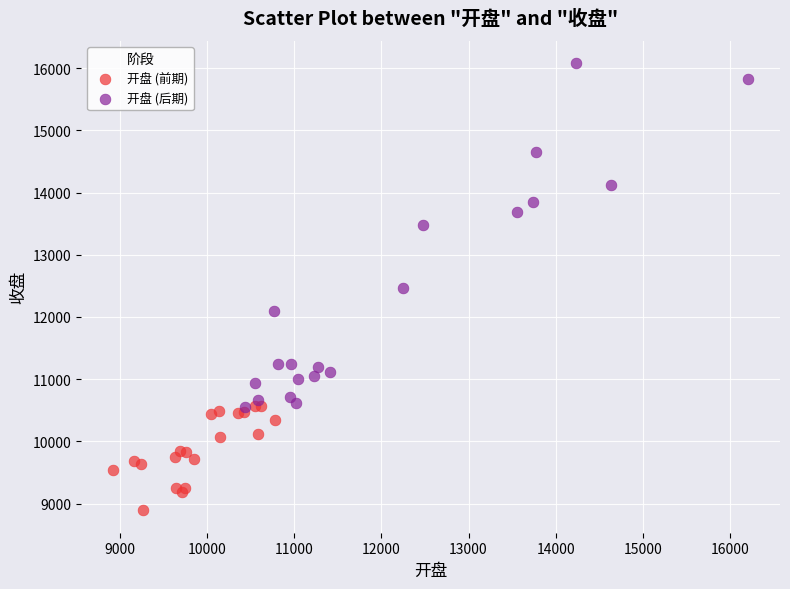

Which series reaches the minimum Y coordinate?

开盘 (前期)